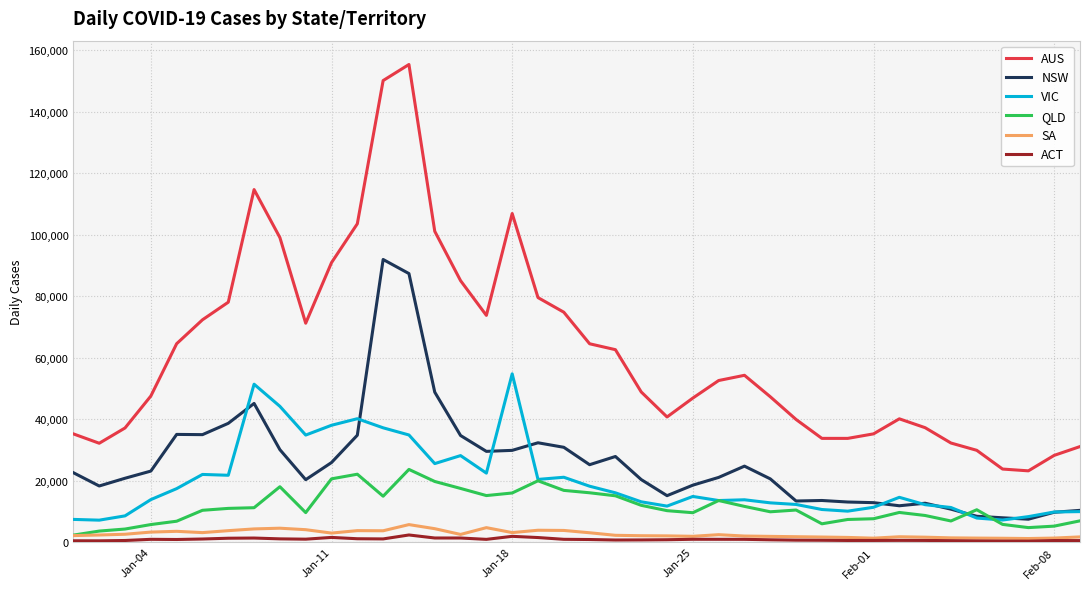

What is the maximum value shown in the chart?

155366